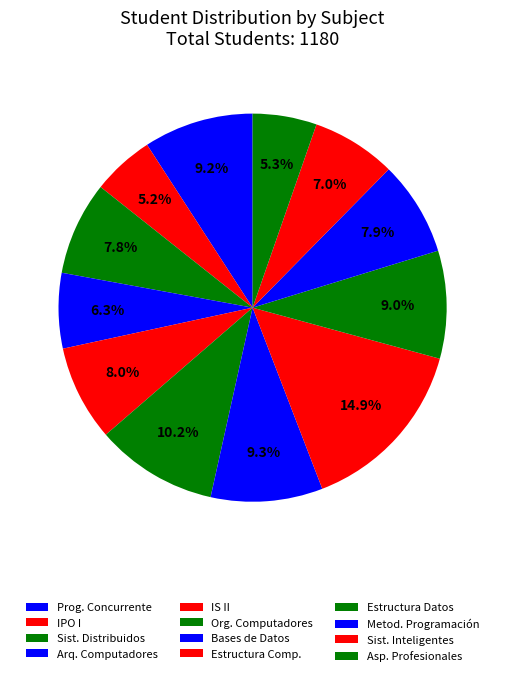

Is there a majority slice in this chart?

No